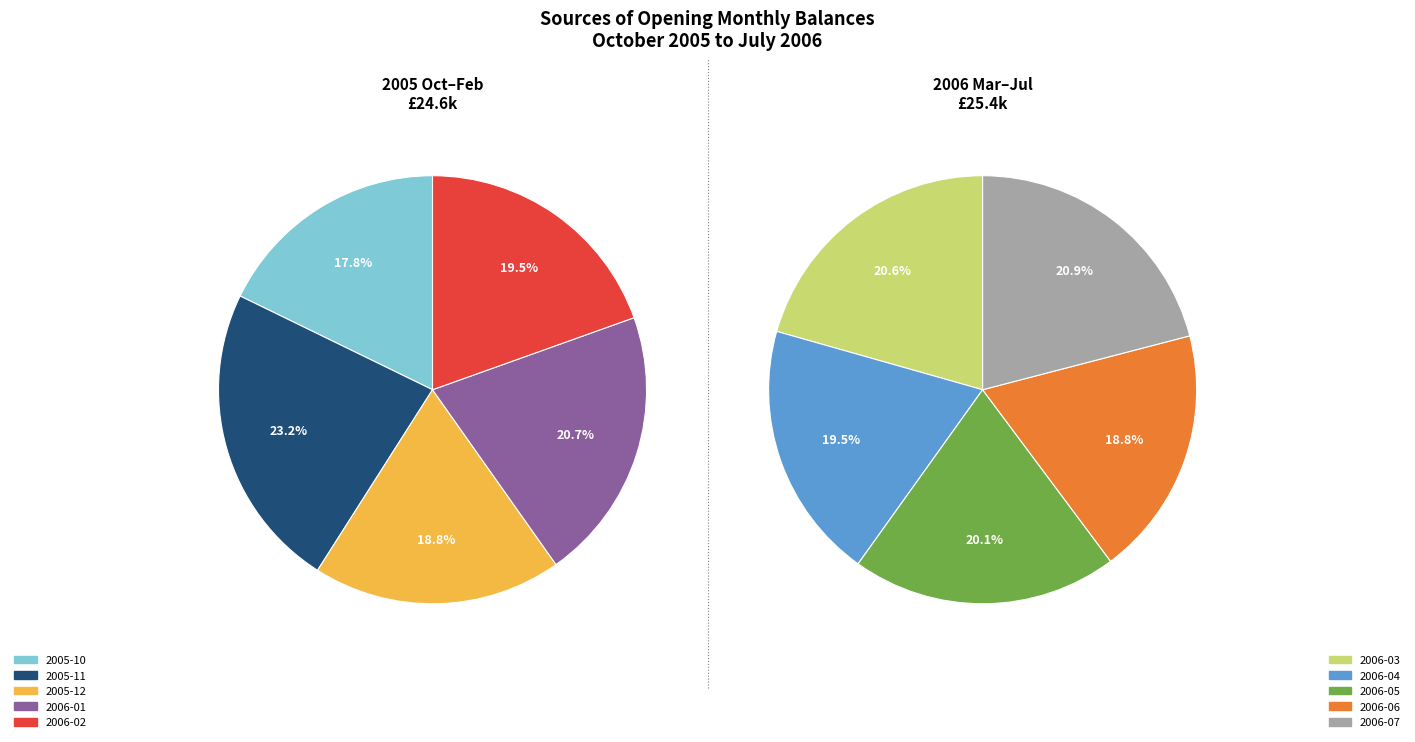

Count the number of slices in the pie.

10